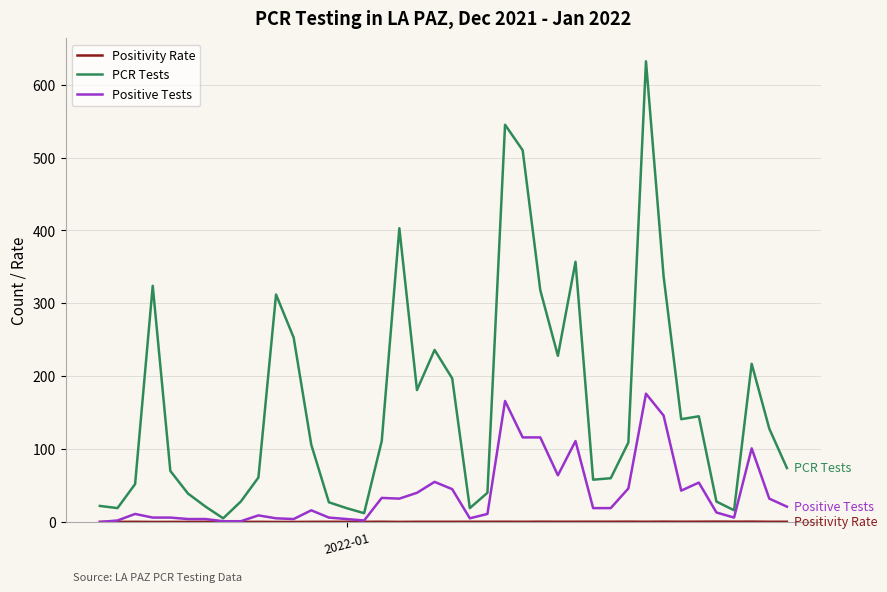

Count the number of data series in this chart.

3